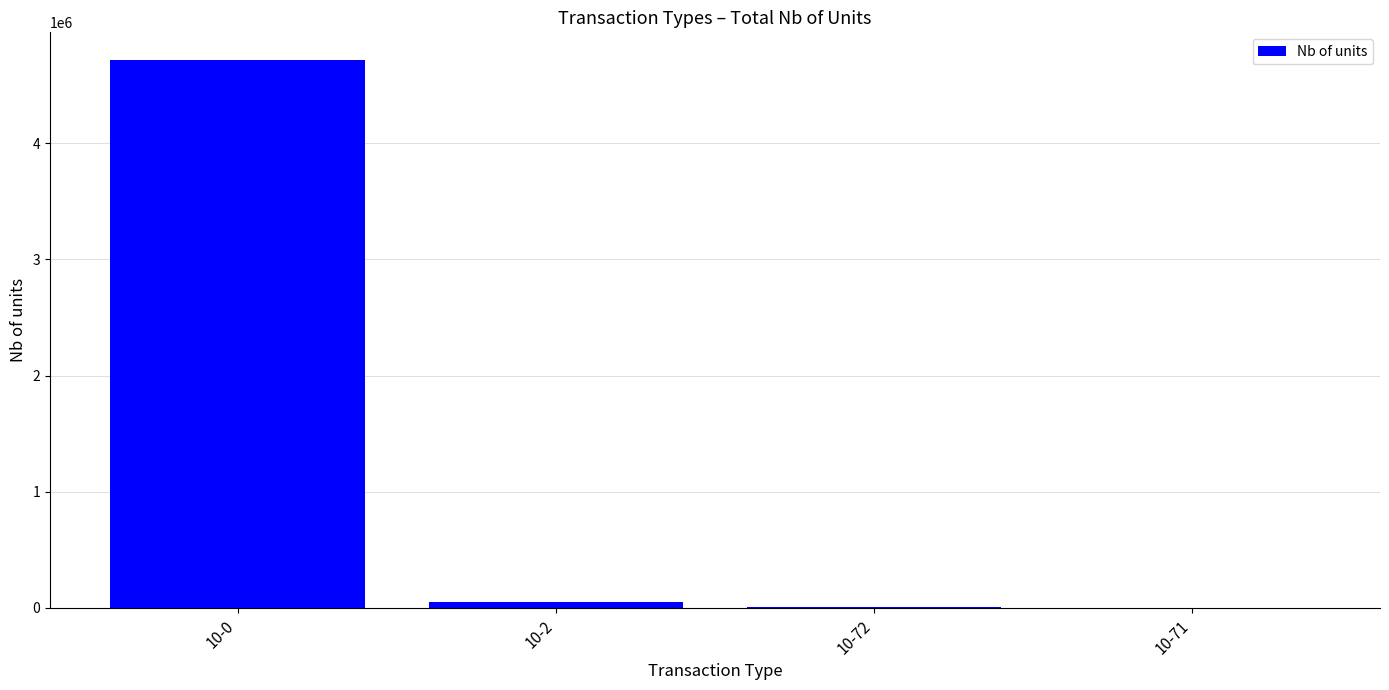

What is the greatest value displayed?

4720089